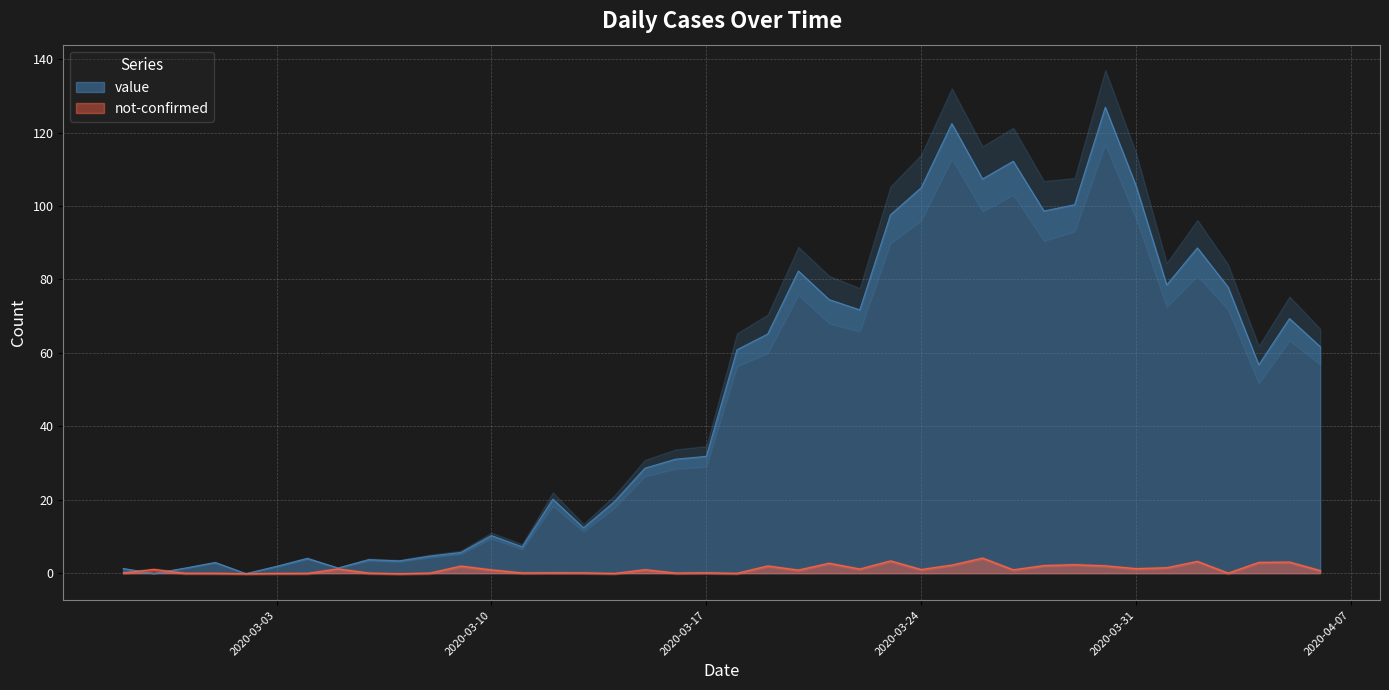

At which label does not-confirmed reach its peak?

2020-03-26